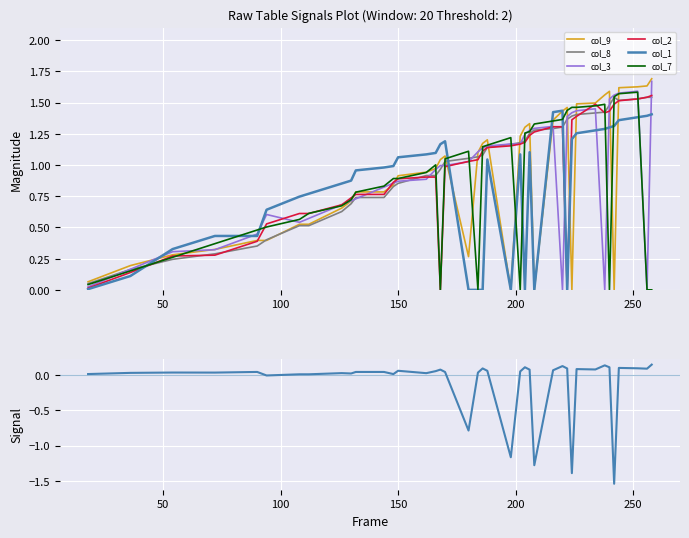

True or false: col_1 and col_8 cross at least once.

True